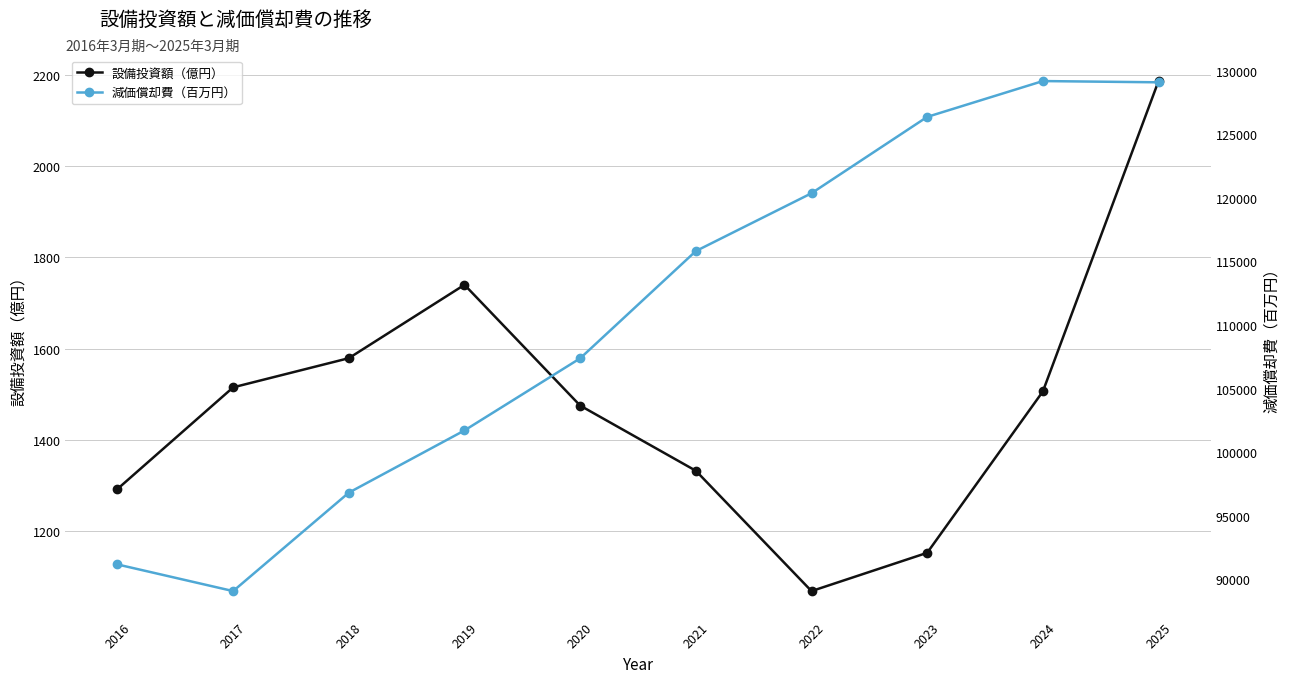

True or false: 設備投資額（億円） and 減価償却費（百万円） intersect in this chart.

False